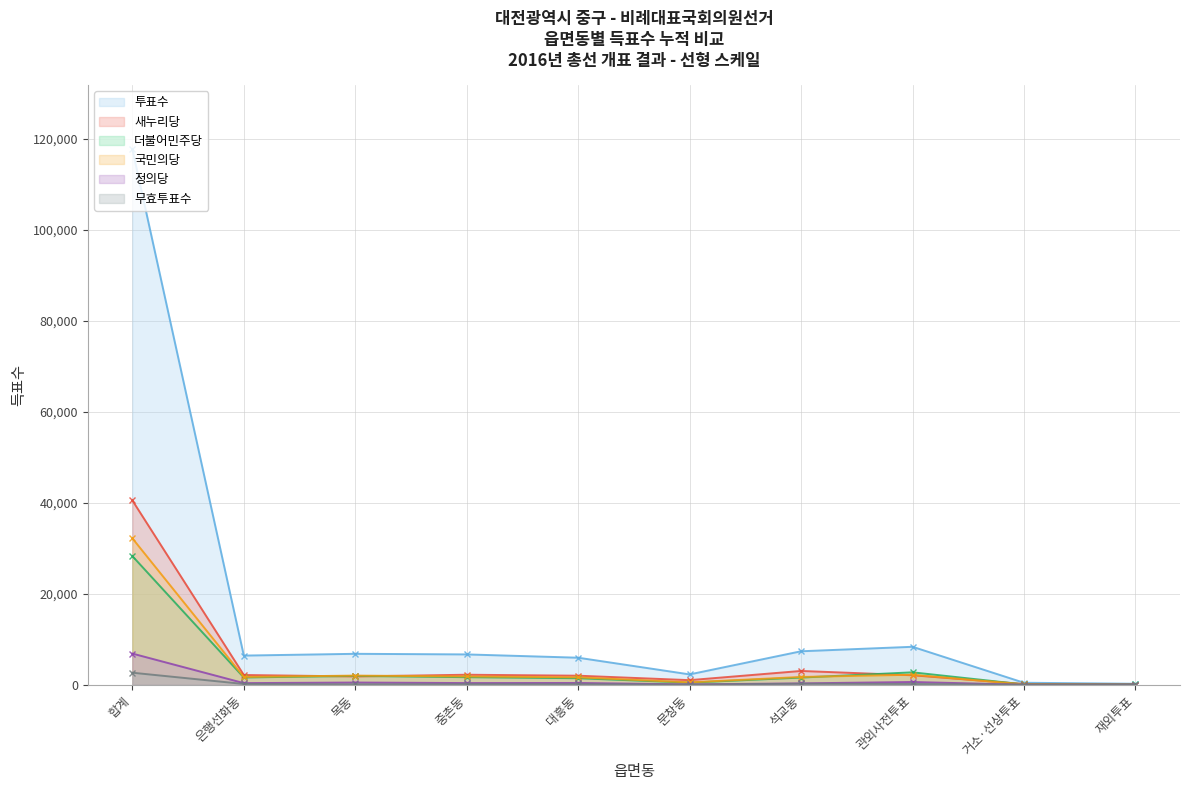

Which series has the largest total across all categories?

투표수